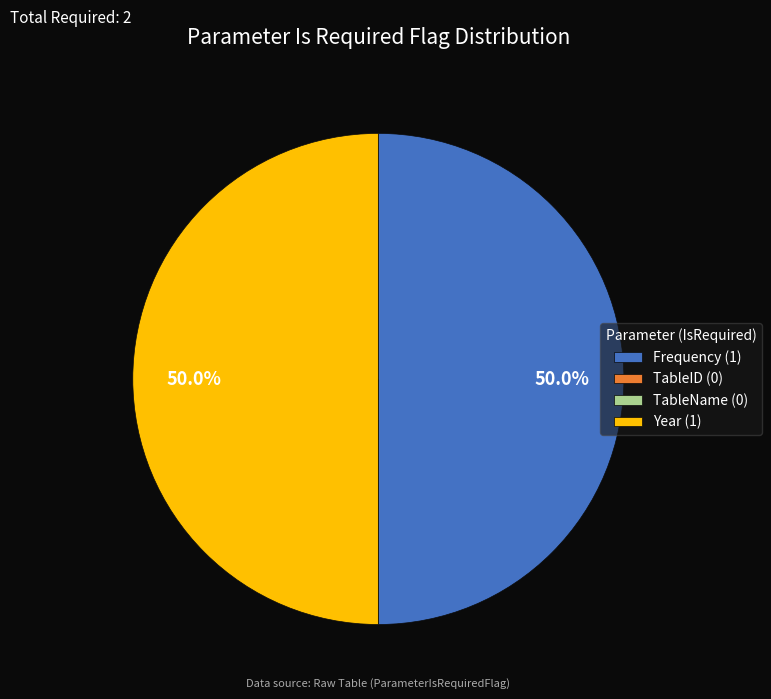

What percentage is NOT represented by Frequency (1)?

50.0%